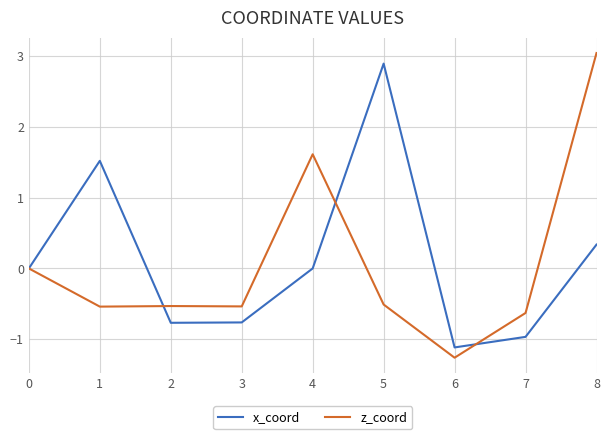

True or false: z_coord has a value of -2.2 at 6.

False